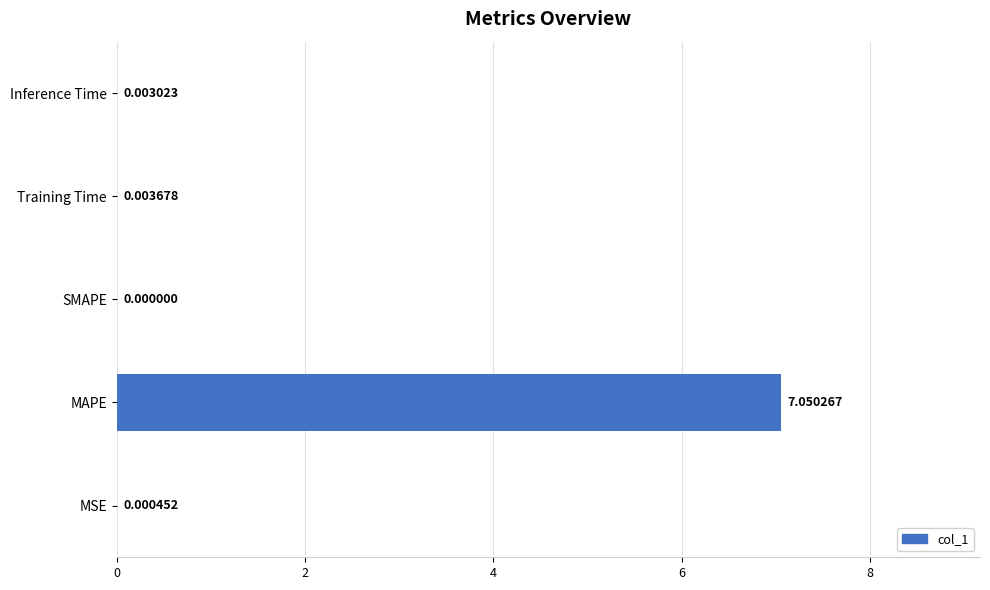

Which has a higher value, MAPE or MSE?

MAPE